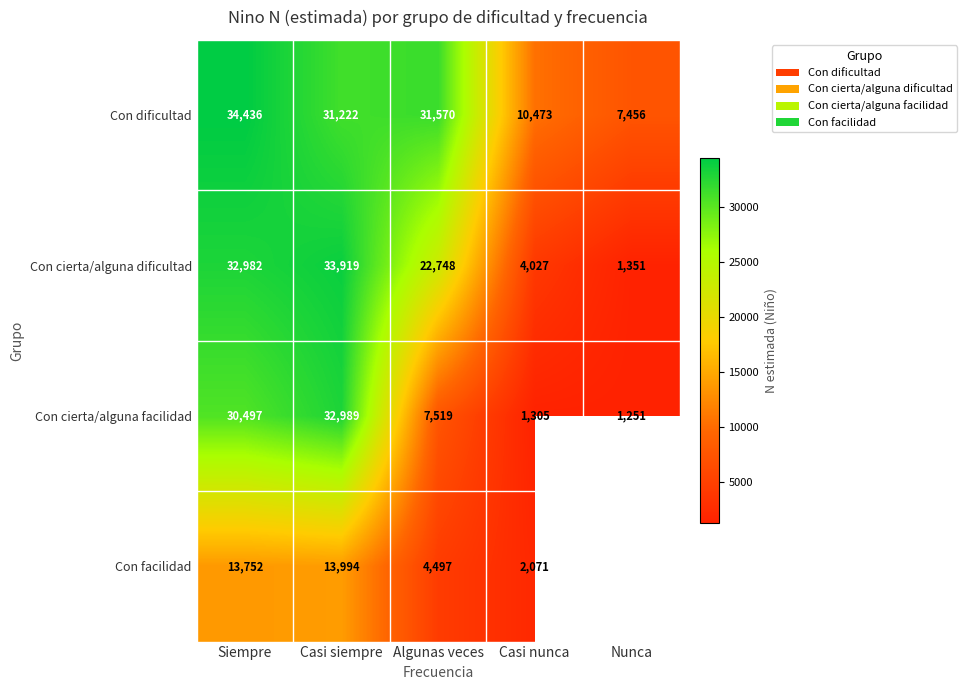

What is the sum of the Con facilidad values at Algunas veces and Siempre?

18249